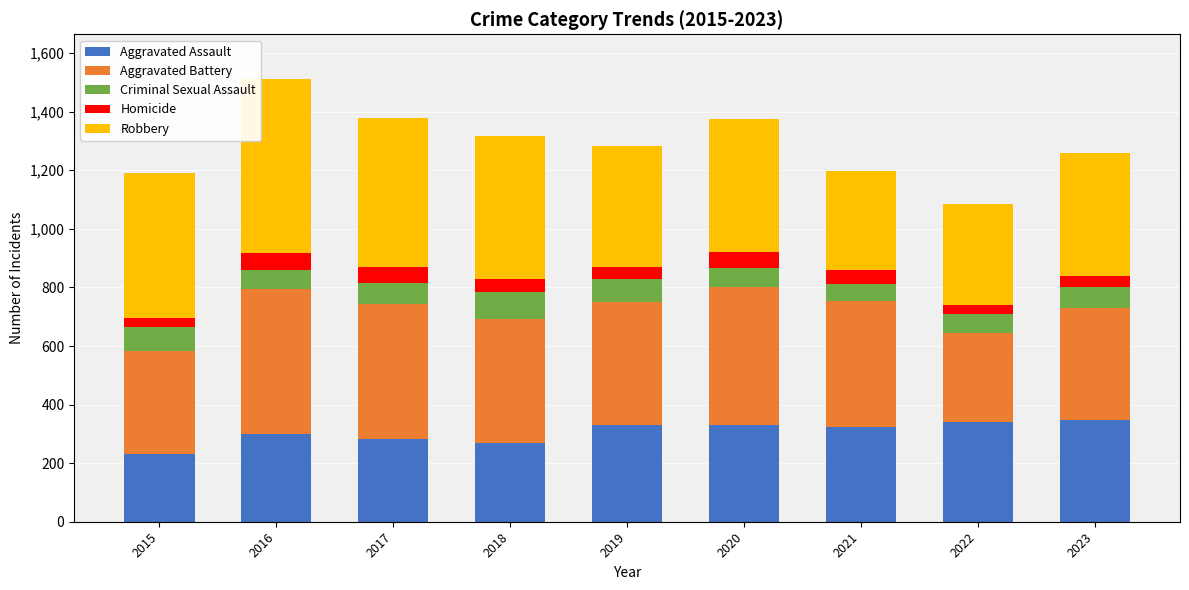

At which label does Aggravated Assault reach its minimum?

2015